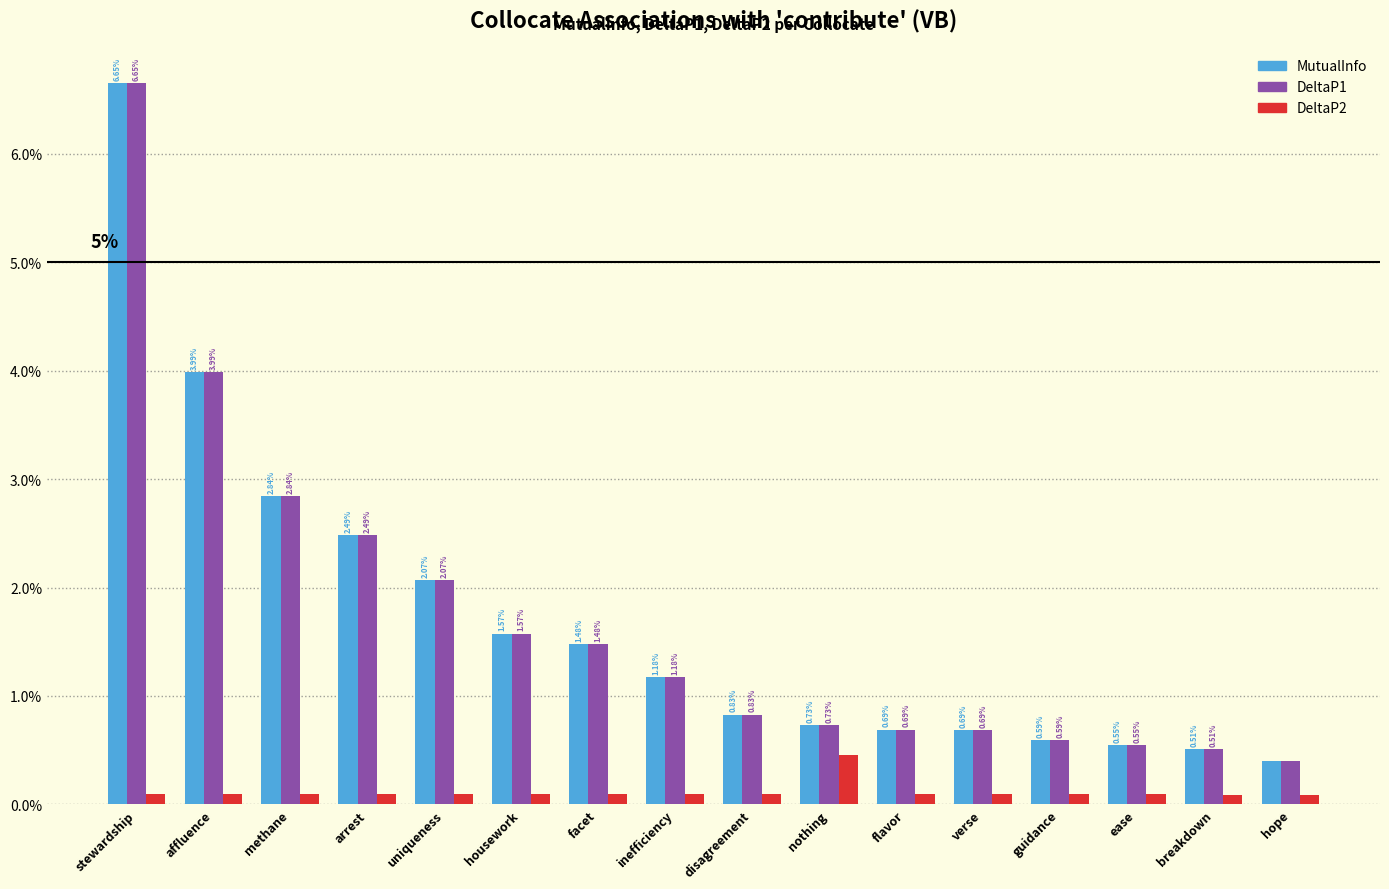

Which series changed the most between uniqueness and nothing?

MutualInfo